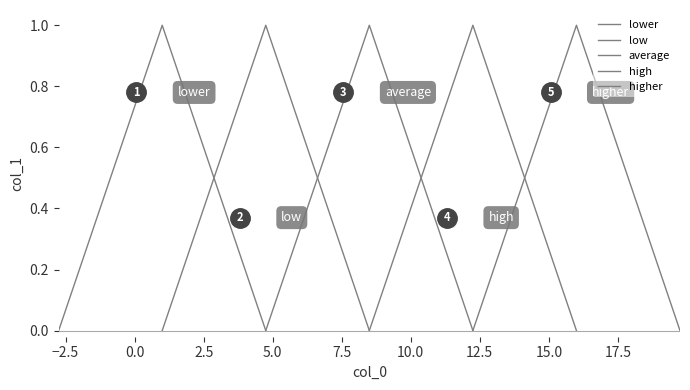

True or false: average has a value of -1 at −5.0.

False